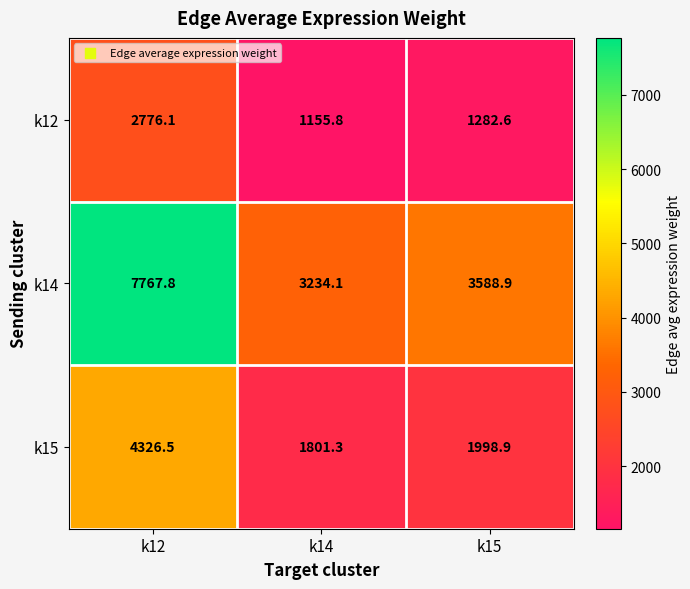

Reading left to right, transcribe all the data shown in this chart.

k12: k12=2776.1	k14=1155.8	k15=1282.6
k14: k12=7767.8	k14=3234.1	k15=3588.9
k15: k12=4326.5	k14=1801.3	k15=1998.9